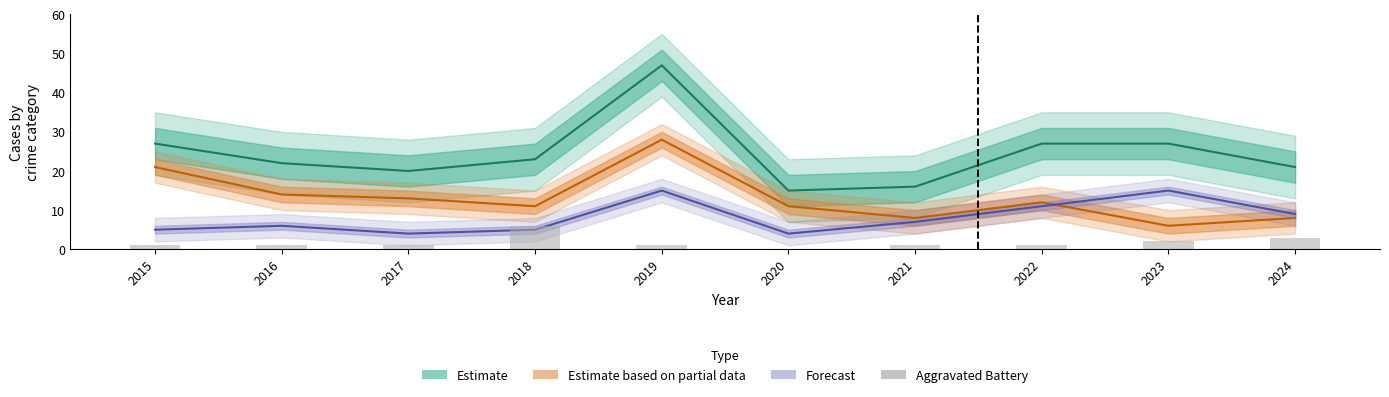

Does the chart contain stacked bars?

No